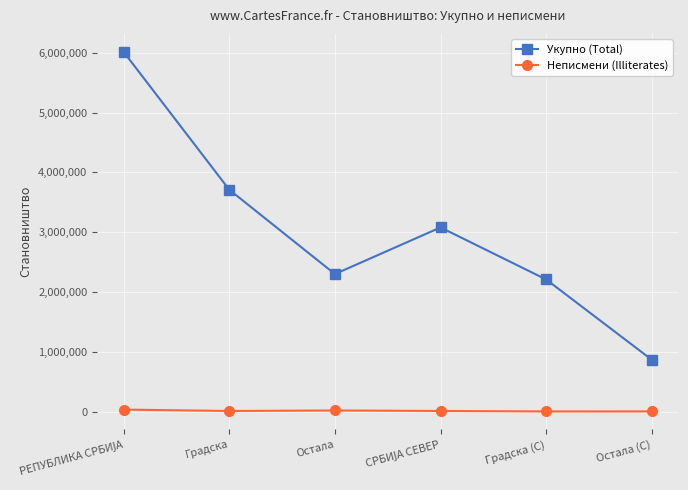

What is the label of the 6th point from the left?

Остала (С)